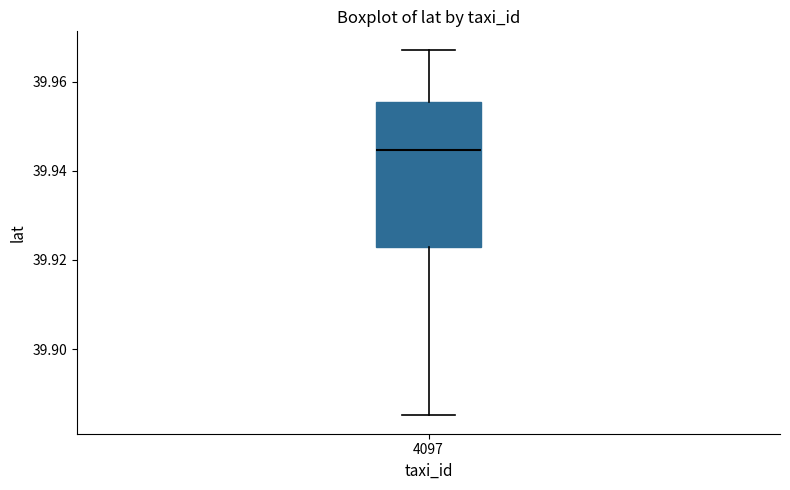

Transcribe this box plot: give where the median line is, the range the box spans, and where the two whiskers end, as read against the y-axis. The values are not printed on the chart, so give them approximately, as read against the axis.

median 39.944, box 39.922 to 39.956, whiskers 39.886 to 39.968